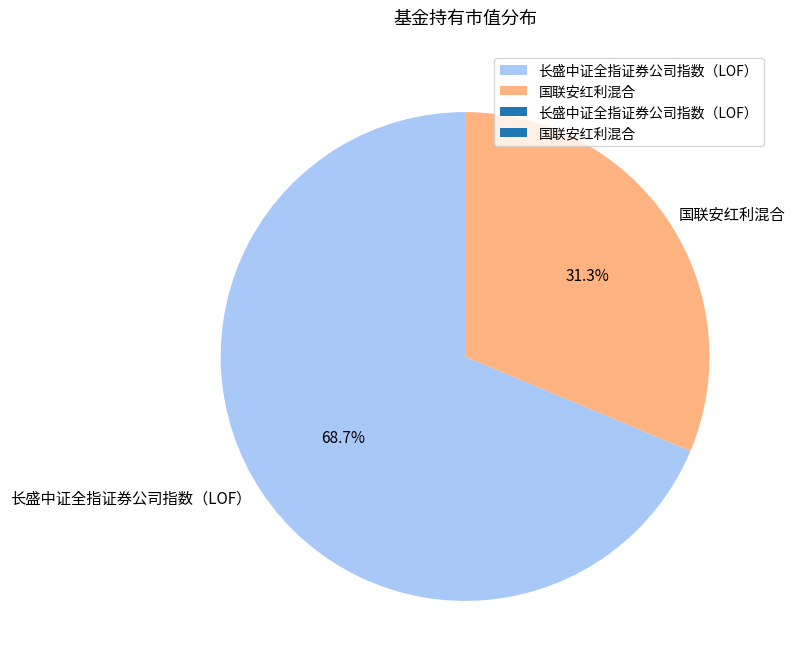

How much of the chart is everything except 国联安红利混合?

68.7%